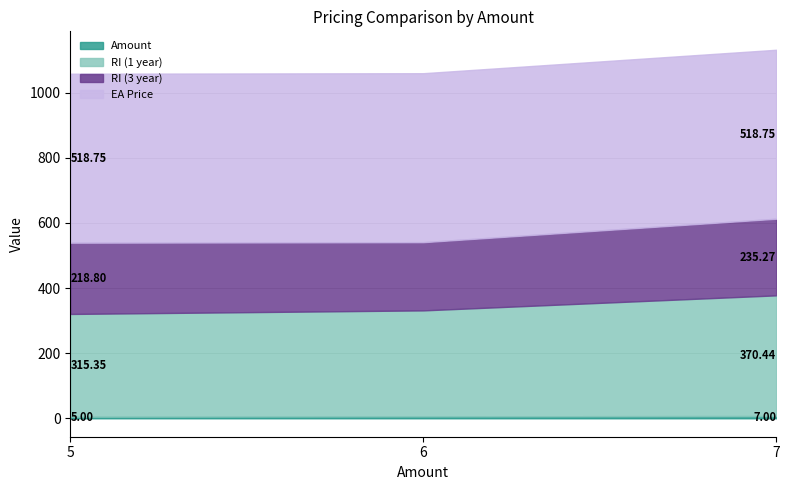

What is the difference between the Amount values at 7 and 5?

2.0